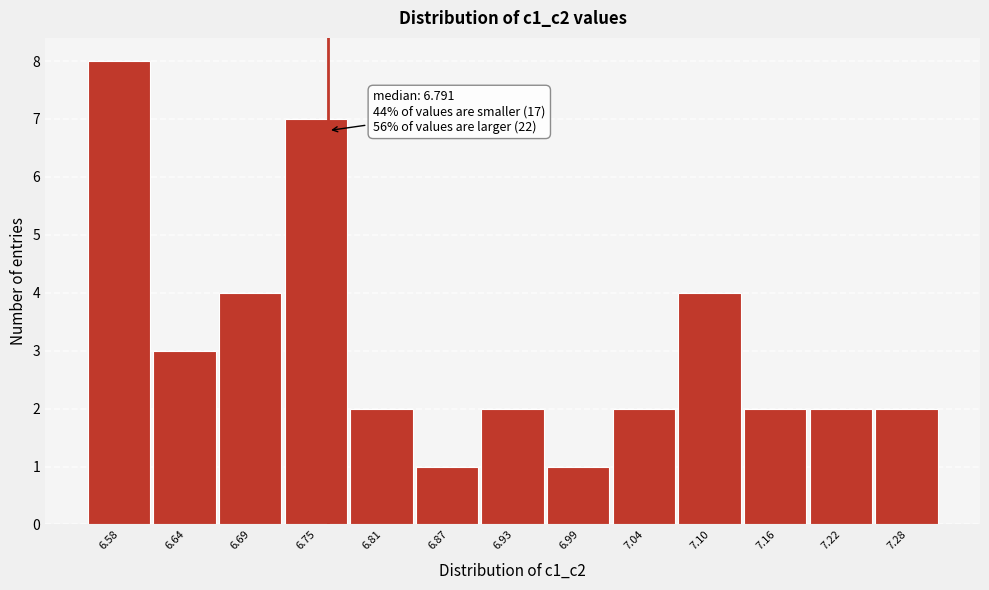

Reading right to left, extract all data points from this chart.

2	2	2	4	2	1	2	1	2	7	4	3	8